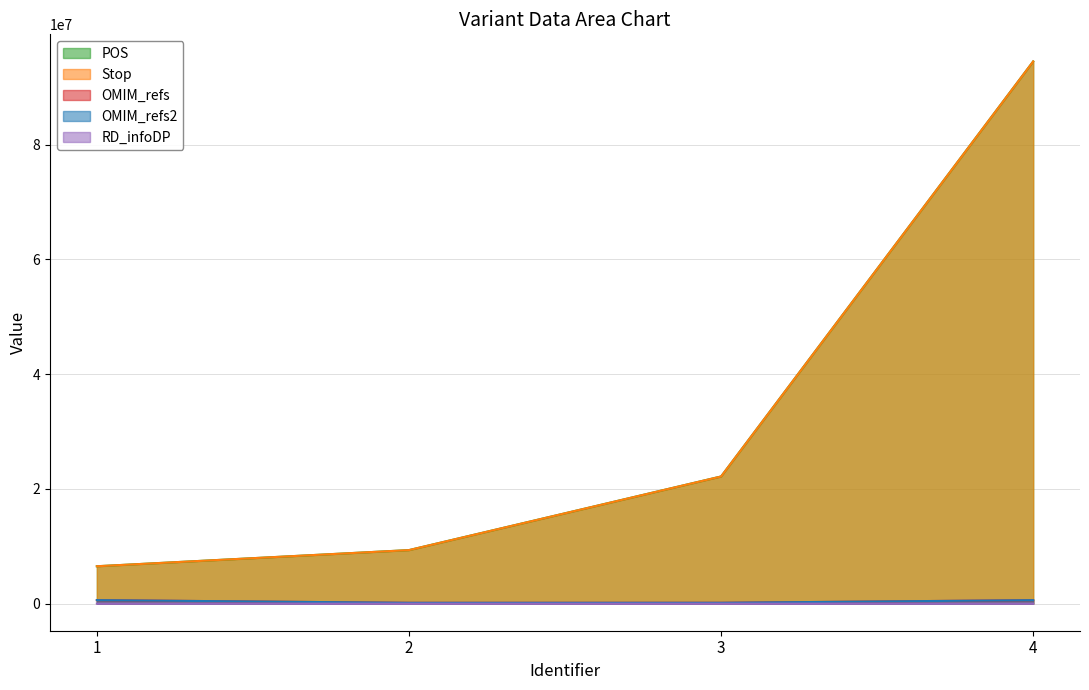

What is the value of the POS point at the 1st from the left?

6511791